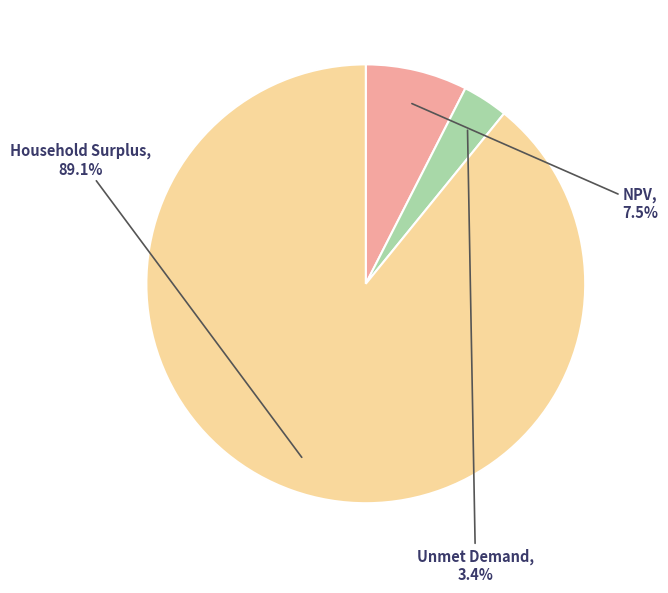

Rank the categories by value from lowest to highest.

Unmet Demand, NPV, Household Surplus